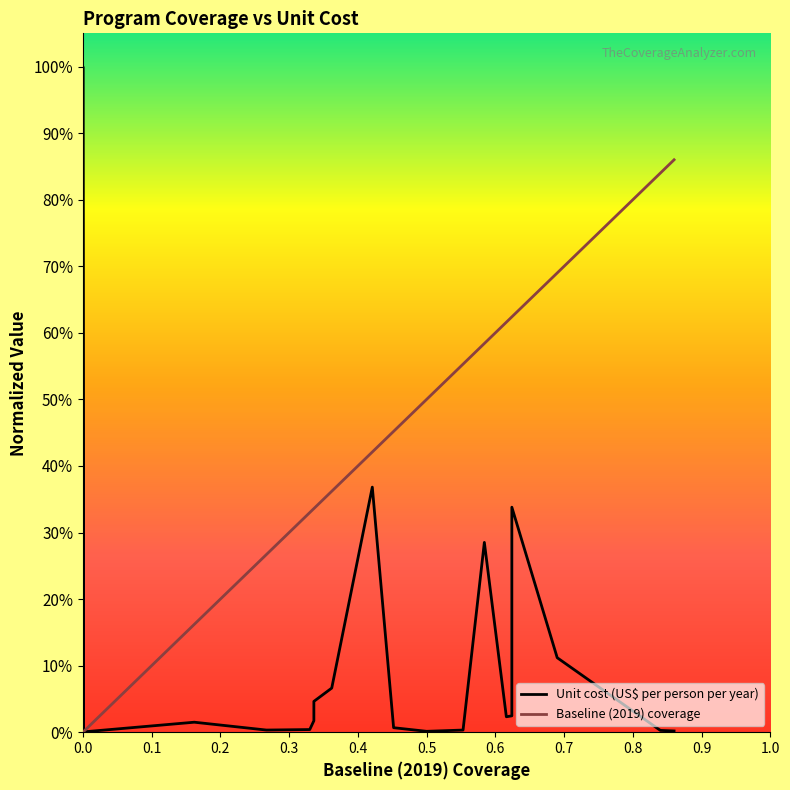

Which series has the largest range (max minus min)?

Unit cost (US$ per person per year)